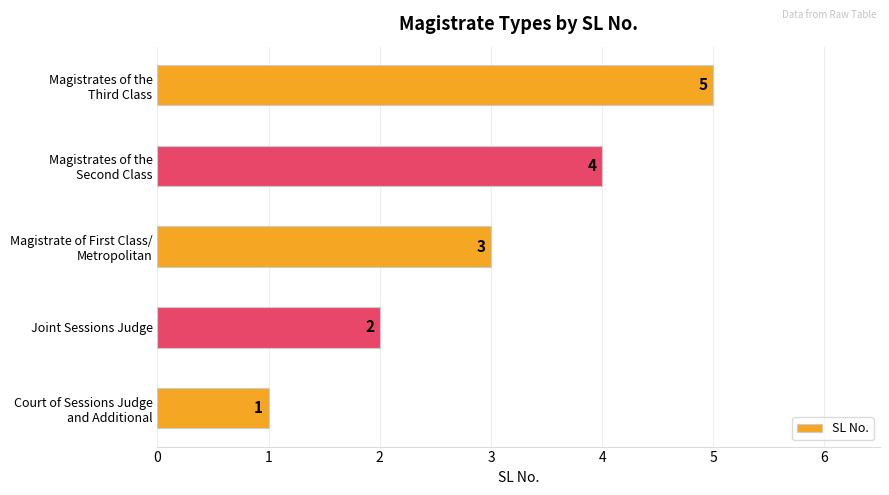

How many series are shown in this chart?

1